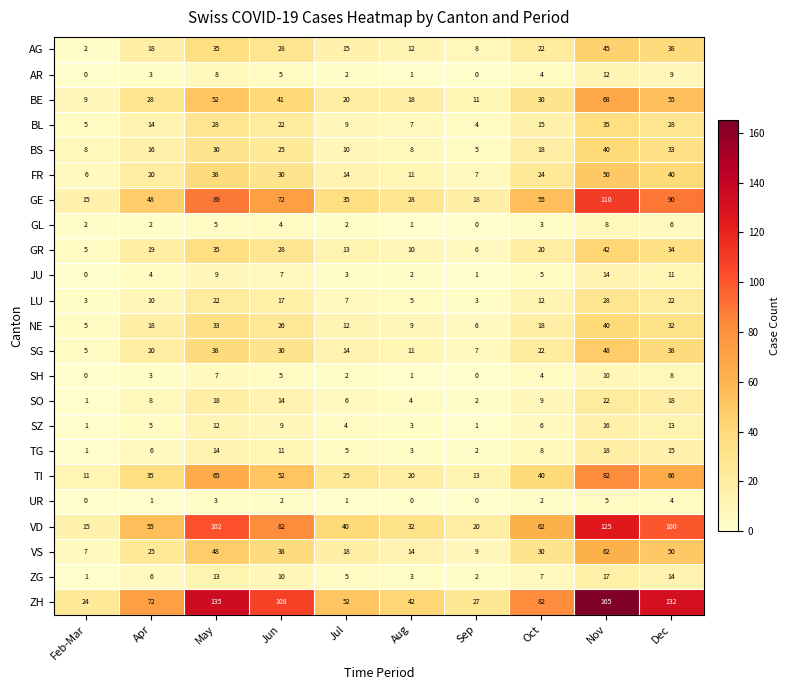

What is the sum of all GR values?

212